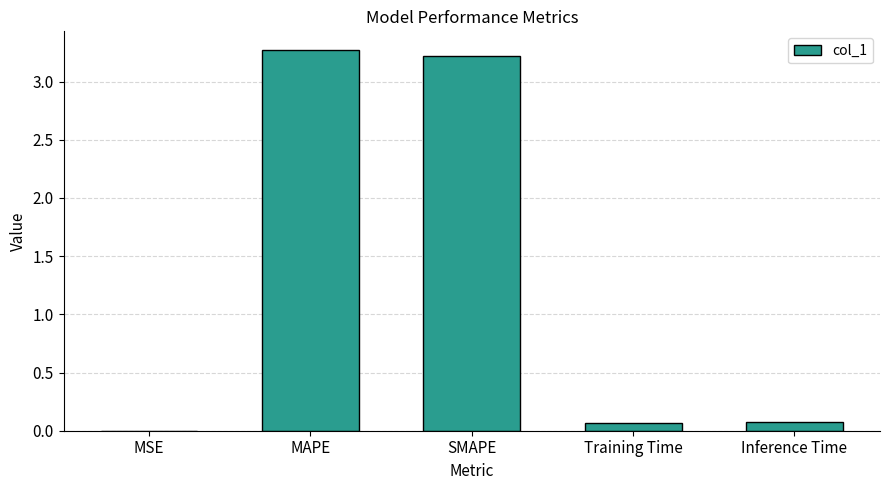

What is the change in value from SMAPE to Training Time?

-3.1